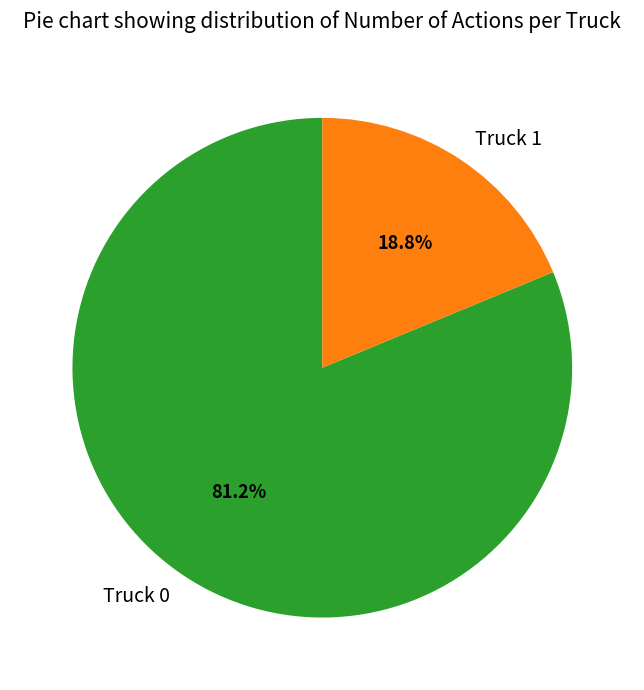

Count the number of slices in the pie.

2